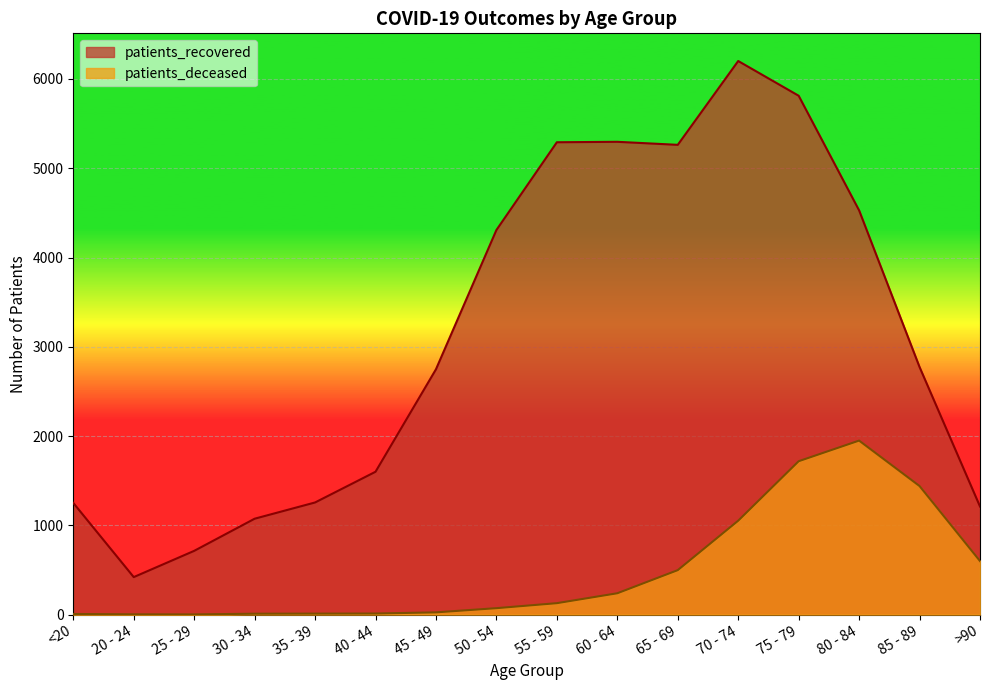

What is the value of the patients_recovered point at the 3rd from the left?

714